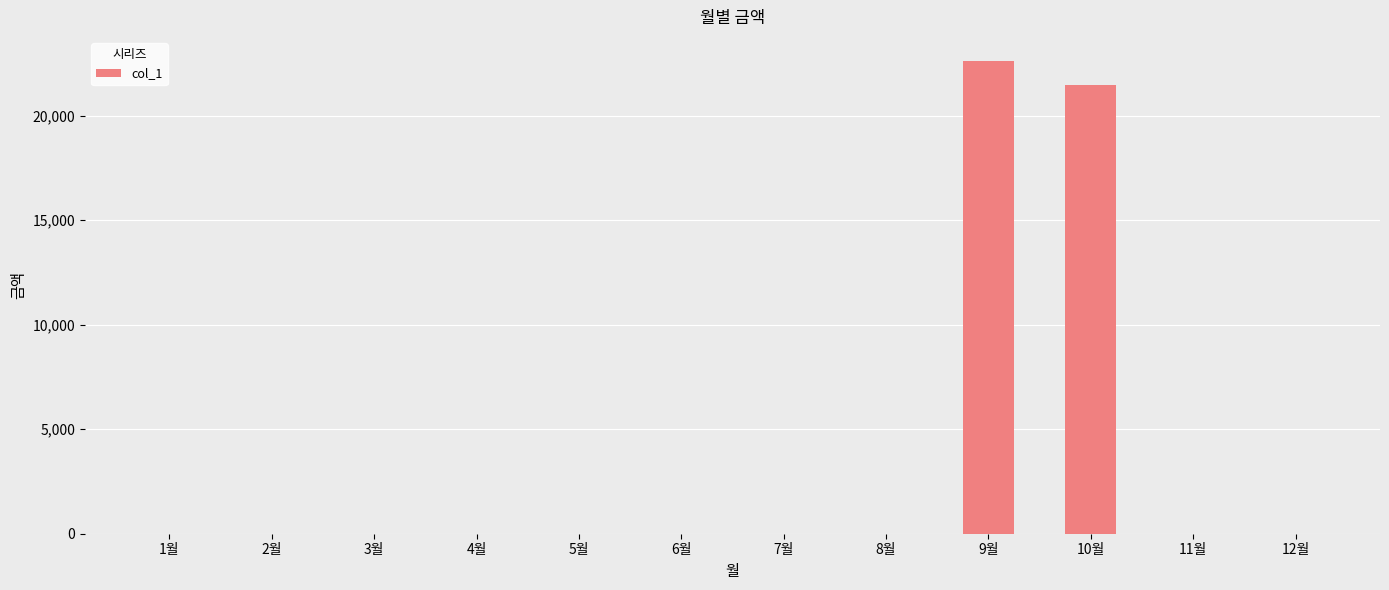

What is the maximum value shown in the chart?

22640